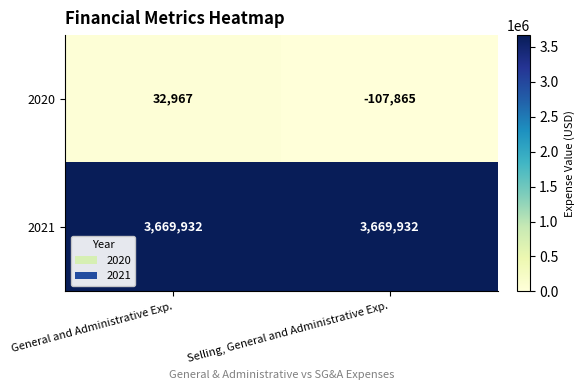

True or false: 2020 has a value of 32967 at General and Administrative Exp..

True